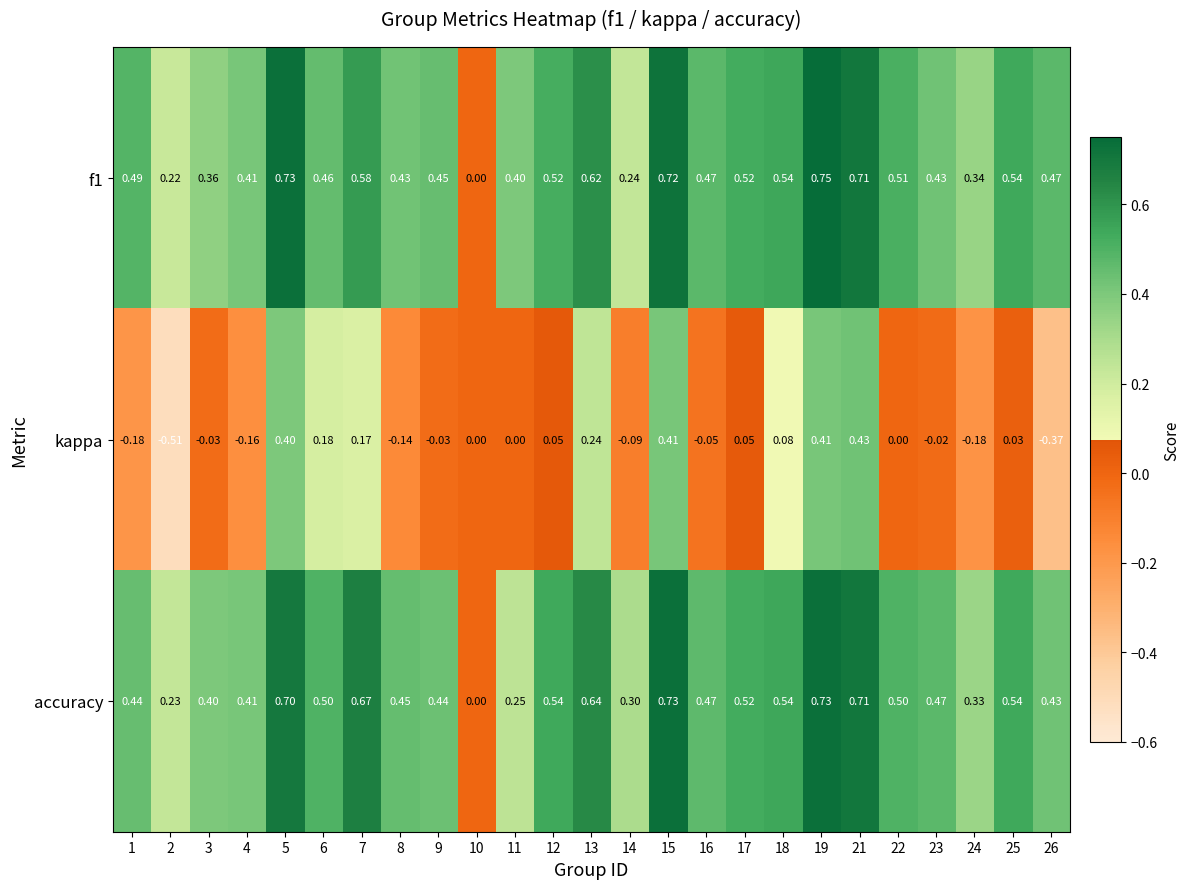

Which series has the largest total across all categories?

accuracy